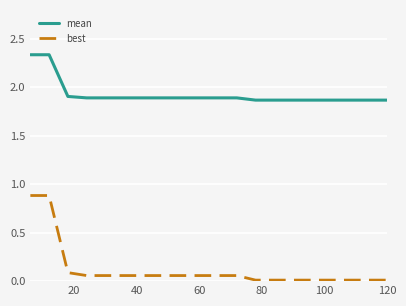

Rank the series by their average value, from highest to lowest.

mean, best